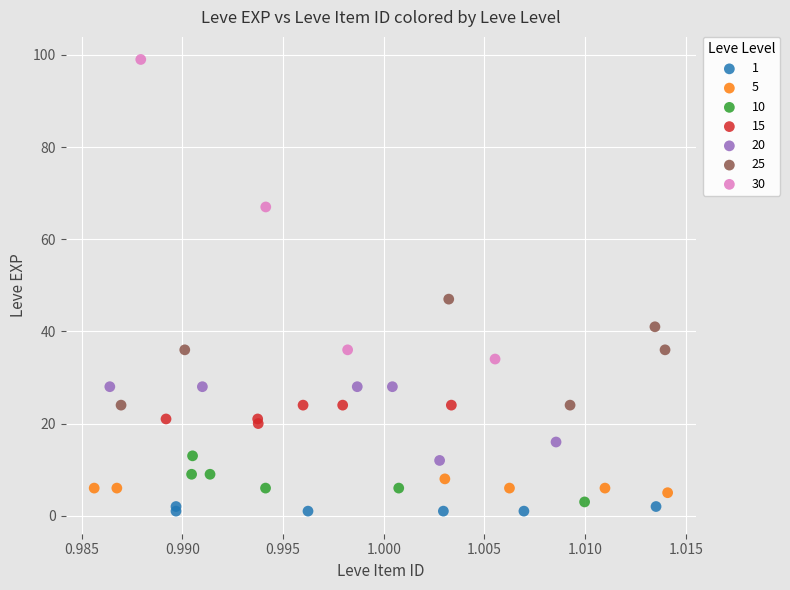

Which series contains the lowest Y value?

1